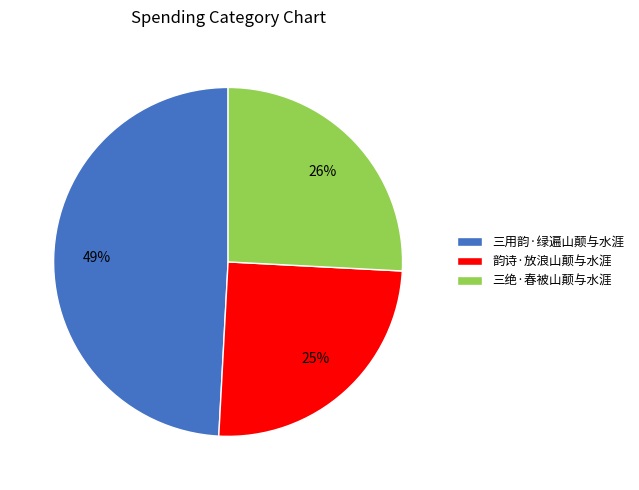

To the nearest percent, what percentage of the pie is 韵诗·放浪山颠与水涯?

25%